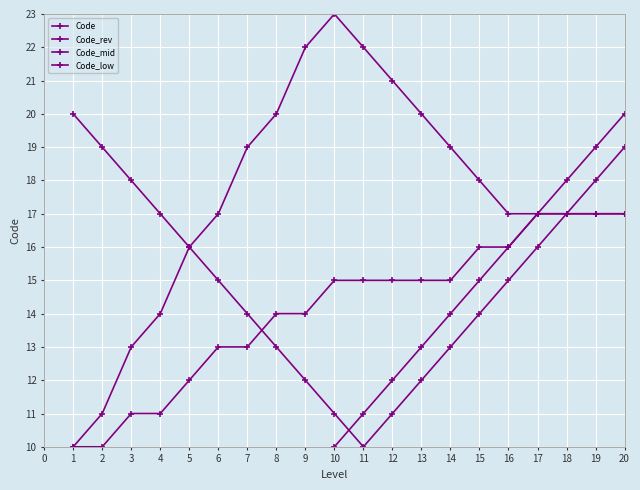

What is the sum of the Code_rev values at 9 and 18?

29